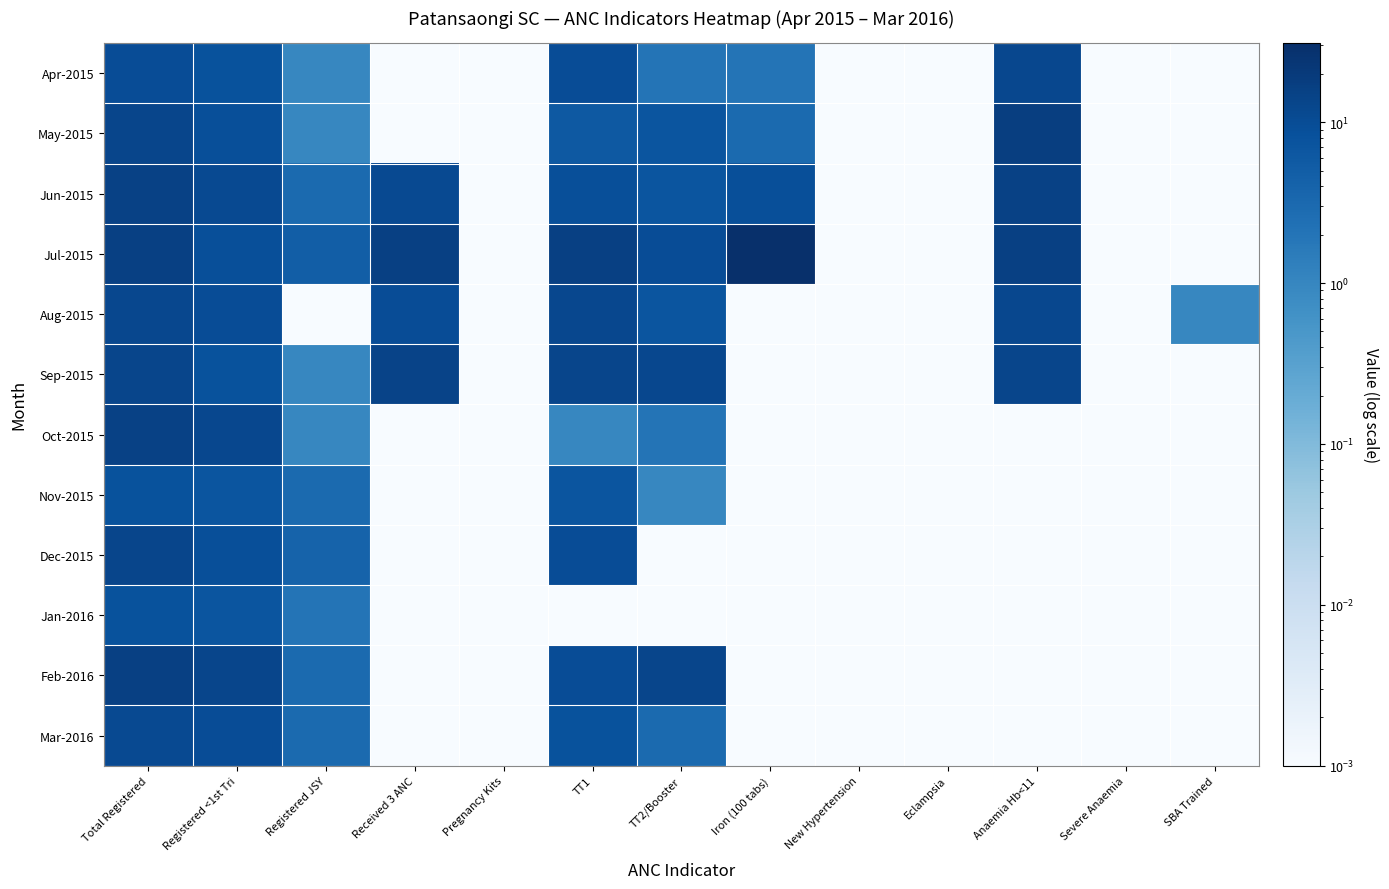

Reading left to right, extract all data points from this chart.

Apr-2015: Total Registered=10.0	Registered <1st Tri=8.0	Registered JSY=1.0	Received 3 ANC=0.0	Pregnancy Kits=0.0	TT1=10.0	TT2/Booster=2.0	Iron (100 tabs)=2.0	New Hypertension=0.0	Eclampsia=0.0	Anaemia Hb<11=12.0	Severe Anaemia=0.0	SBA Trained=0.0
May-2015: Total Registered=13.0	Registered <1st Tri=9.0	Registered JSY=1.0	Received 3 ANC=0.0	Pregnancy Kits=0.0	TT1=6.0	TT2/Booster=7.0	Iron (100 tabs)=3.0	New Hypertension=0.0	Eclampsia=0.0	Anaemia Hb<11=17.0	Severe Anaemia=0.0	SBA Trained=0.0
Jun-2015: Total Registered=15.0	Registered <1st Tri=11.0	Registered JSY=3.0	Received 3 ANC=11.0	Pregnancy Kits=0.0	TT1=9.0	TT2/Booster=7.0	Iron (100 tabs)=9.0	New Hypertension=0.0	Eclampsia=0.0	Anaemia Hb<11=15.0	Severe Anaemia=0.0	SBA Trained=0.0
Jul-2015: Total Registered=16.0	Registered <1st Tri=9.0	Registered JSY=5.0	Received 3 ANC=16.0	Pregnancy Kits=0.0	TT1=16.0	TT2/Booster=10.0	Iron (100 tabs)=31.0	New Hypertension=0.0	Eclampsia=0.0	Anaemia Hb<11=16.0	Severe Anaemia=0.0	SBA Trained=0.0
Aug-2015: Total Registered=12.0	Registered <1st Tri=10.0	Registered JSY=0.0	Received 3 ANC=10.0	Pregnancy Kits=0.0	TT1=12.0	TT2/Booster=7.0	Iron (100 tabs)=0.0	New Hypertension=0.0	Eclampsia=0.0	Anaemia Hb<11=12.0	Severe Anaemia=0.0	SBA Trained=1.0
Sep-2015: Total Registered=13.0	Registered <1st Tri=8.0	Registered JSY=1.0	Received 3 ANC=14.0	Pregnancy Kits=0.0	TT1=13.0	TT2/Booster=12.0	Iron (100 tabs)=0.0	New Hypertension=0.0	Eclampsia=0.0	Anaemia Hb<11=13.0	Severe Anaemia=0.0	SBA Trained=0.0
Oct-2015: Total Registered=15.0	Registered <1st Tri=12.0	Registered JSY=1.0	Received 3 ANC=0.0	Pregnancy Kits=0.0	TT1=1.0	TT2/Booster=2.0	Iron (100 tabs)=0.0	New Hypertension=0.0	Eclampsia=0.0	Anaemia Hb<11=0.0	Severe Anaemia=0.0	SBA Trained=0.0
Nov-2015: Total Registered=8.0	Registered <1st Tri=7.0	Registered JSY=3.0	Received 3 ANC=0.0	Pregnancy Kits=0.0	TT1=7.0	TT2/Booster=1.0	Iron (100 tabs)=0.0	New Hypertension=0.0	Eclampsia=0.0	Anaemia Hb<11=0.0	Severe Anaemia=0.0	SBA Trained=0.0
Dec-2015: Total Registered=13.0	Registered <1st Tri=9.0	Registered JSY=4.0	Received 3 ANC=0.0	Pregnancy Kits=0.0	TT1=10.0	TT2/Booster=0.0	Iron (100 tabs)=0.0	New Hypertension=0.0	Eclampsia=0.0	Anaemia Hb<11=0.0	Severe Anaemia=0.0	SBA Trained=0.0
Jan-2016: Total Registered=8.0	Registered <1st Tri=7.0	Registered JSY=2.0	Received 3 ANC=0.0	Pregnancy Kits=0.0	TT1=0.0	TT2/Booster=0.0	Iron (100 tabs)=0.0	New Hypertension=0.0	Eclampsia=0.0	Anaemia Hb<11=0.0	Severe Anaemia=0.0	SBA Trained=0.0
Feb-2016: Total Registered=16.0	Registered <1st Tri=13.0	Registered JSY=3.0	Received 3 ANC=0.0	Pregnancy Kits=0.0	TT1=10.0	TT2/Booster=13.0	Iron (100 tabs)=0.0	New Hypertension=0.0	Eclampsia=0.0	Anaemia Hb<11=0.0	Severe Anaemia=0.0	SBA Trained=0.0
Mar-2016: Total Registered=11.0	Registered <1st Tri=10.0	Registered JSY=3.0	Received 3 ANC=0.0	Pregnancy Kits=0.0	TT1=8.0	TT2/Booster=3.0	Iron (100 tabs)=0.0	New Hypertension=0.0	Eclampsia=0.0	Anaemia Hb<11=0.0	Severe Anaemia=0.0	SBA Trained=0.0